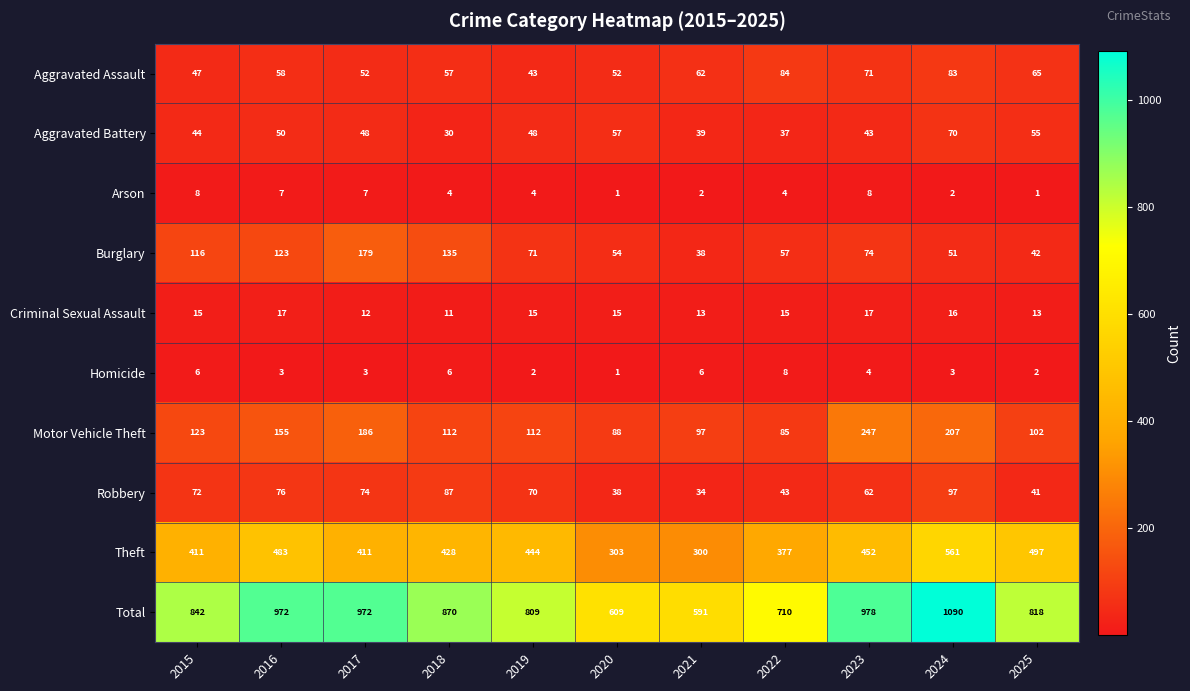

At how many categories does at least one series exceed 579?

11